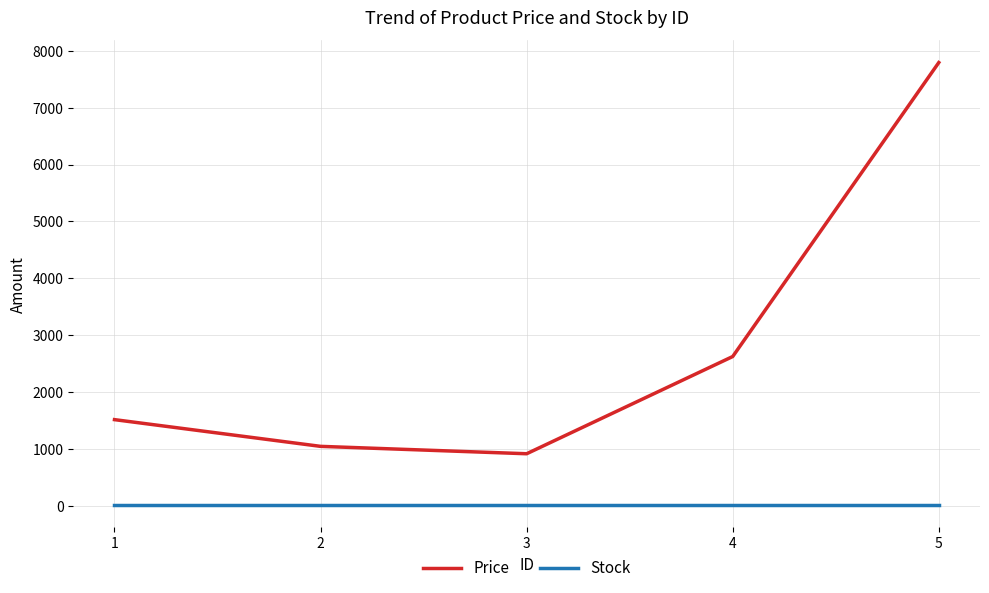

Rank the series by their maximum value, from highest to lowest.

Price, Stock